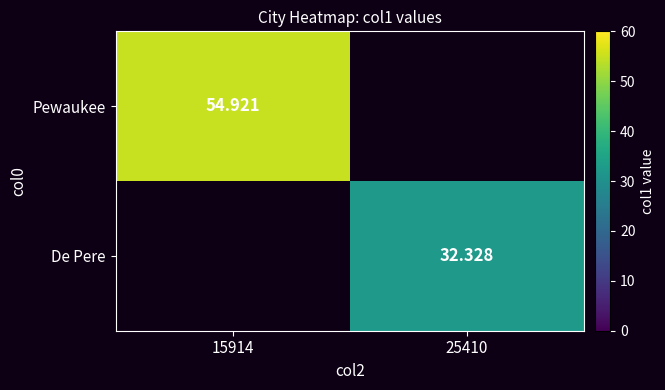

Is it true that Pewaukee equals 22.1 at 15914?

False